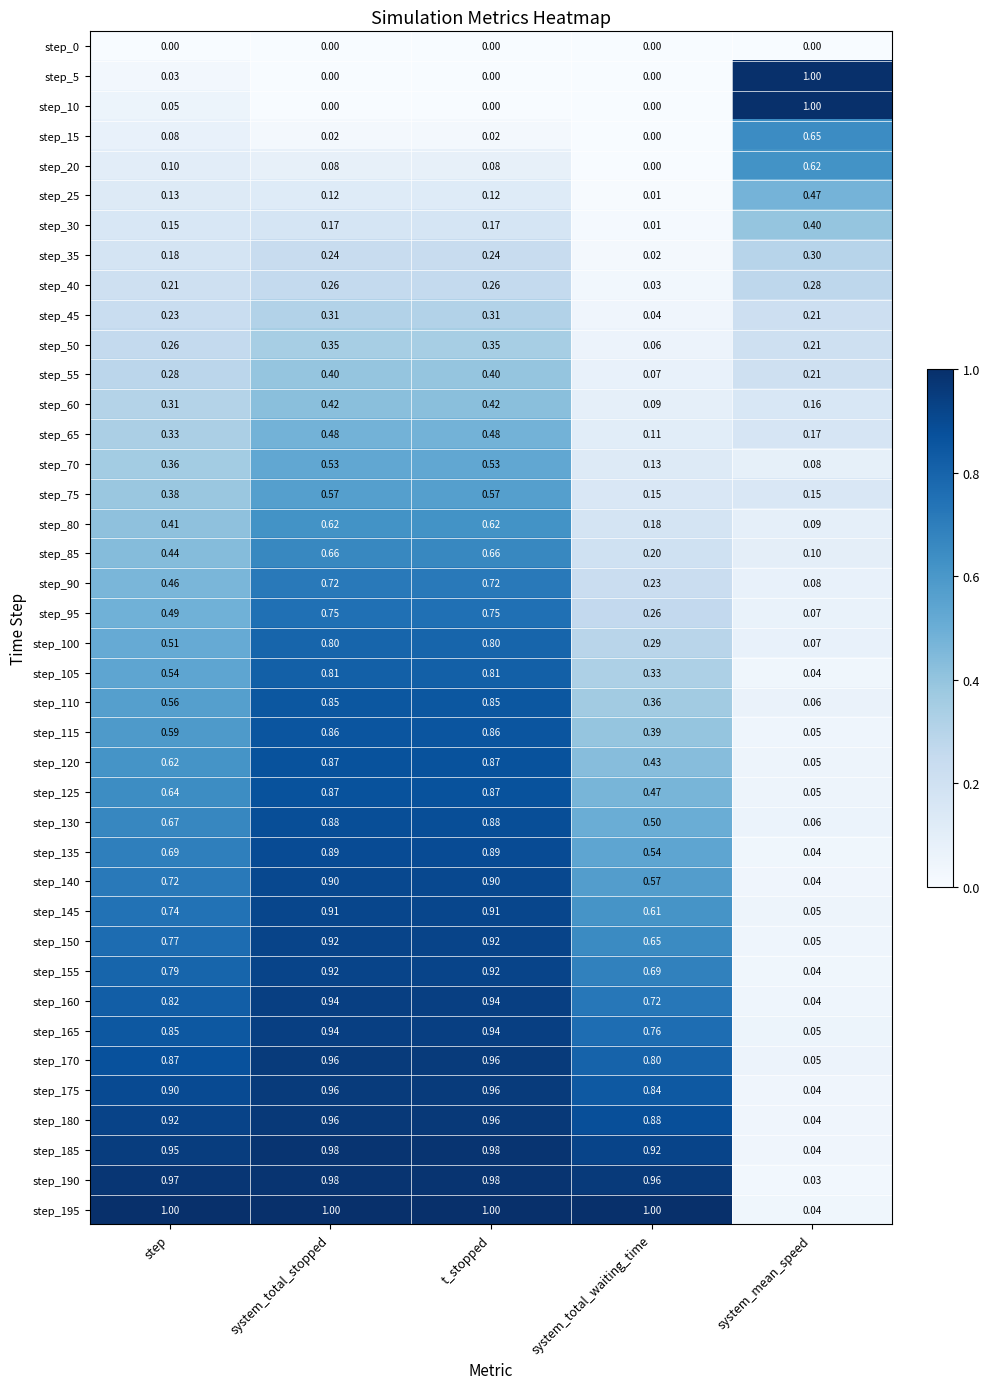

Which category has the lowest value in the step_155 series?

system_mean_speed